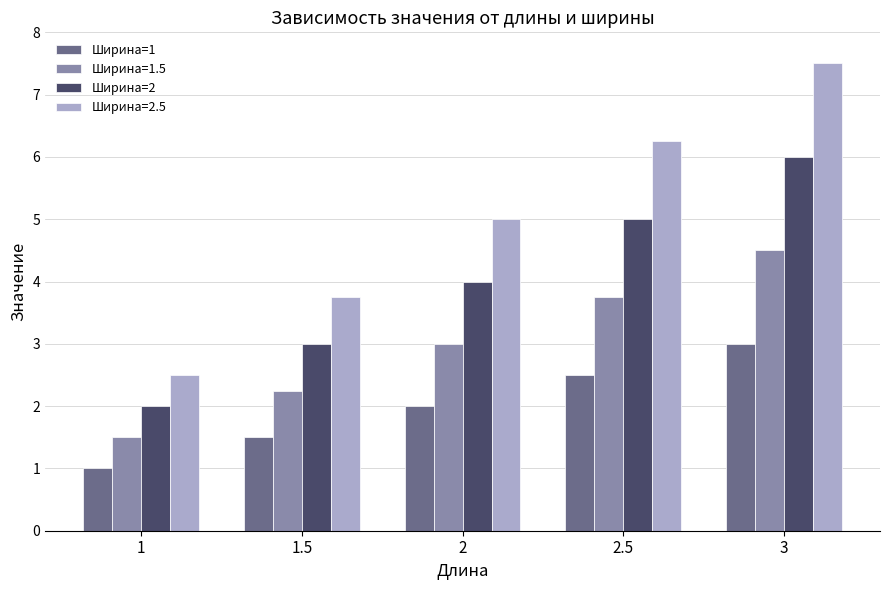

What is the maximum value for Ширина=1?

3.0